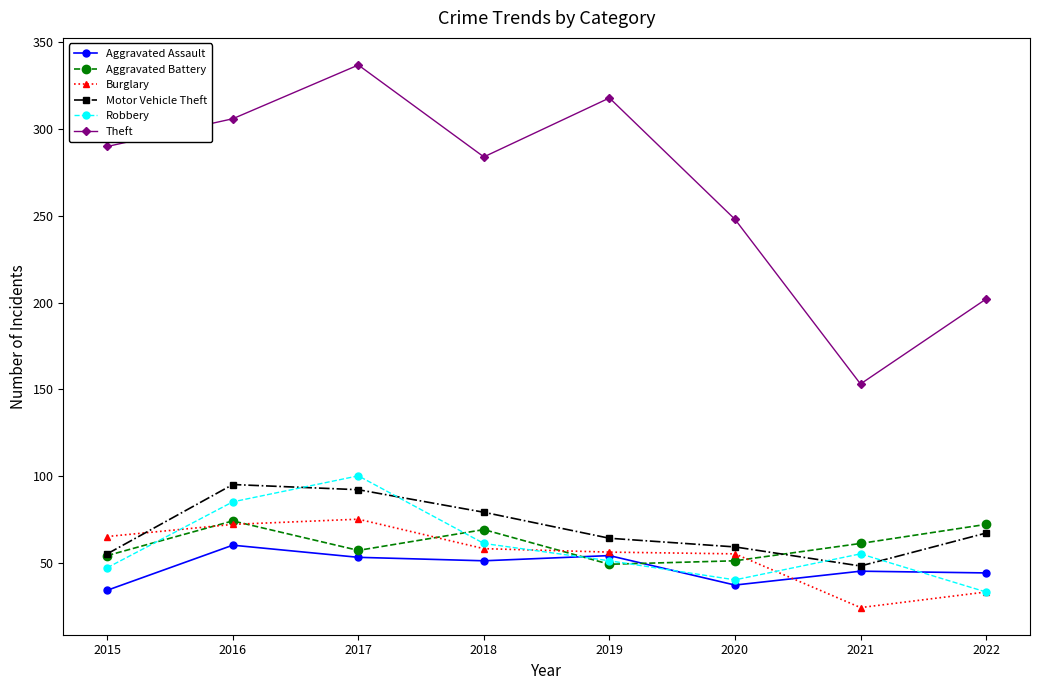

What is the average value of the Robbery series?

59